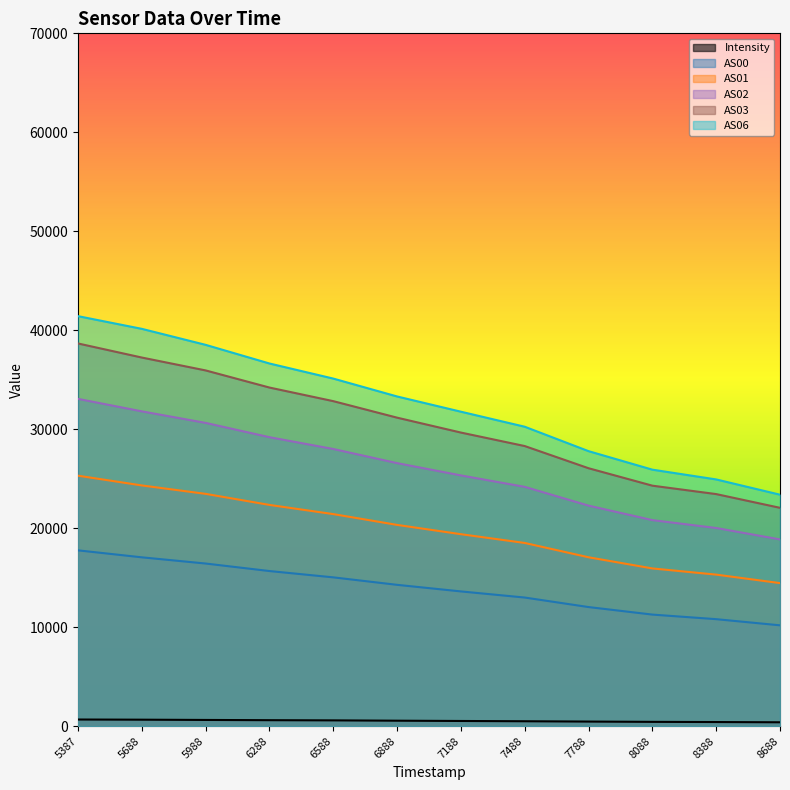

Where does the AS03 series first go above 31169?

5387